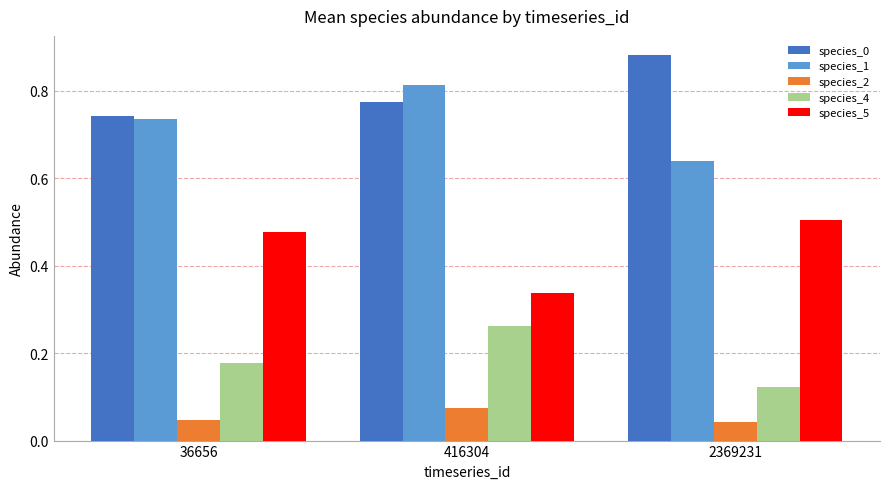

At how many categories does at least one series exceed 0?

3